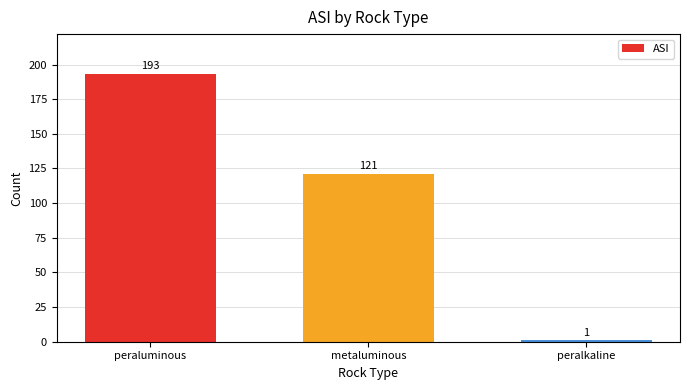

What is the average value?

105